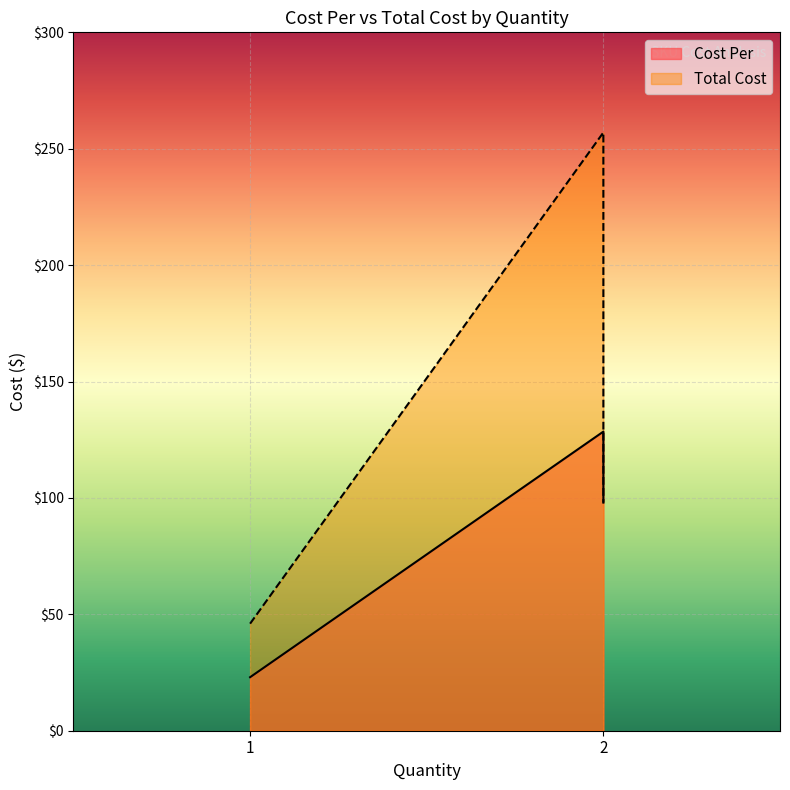

What is the average value of the Total Cost series?

133.7